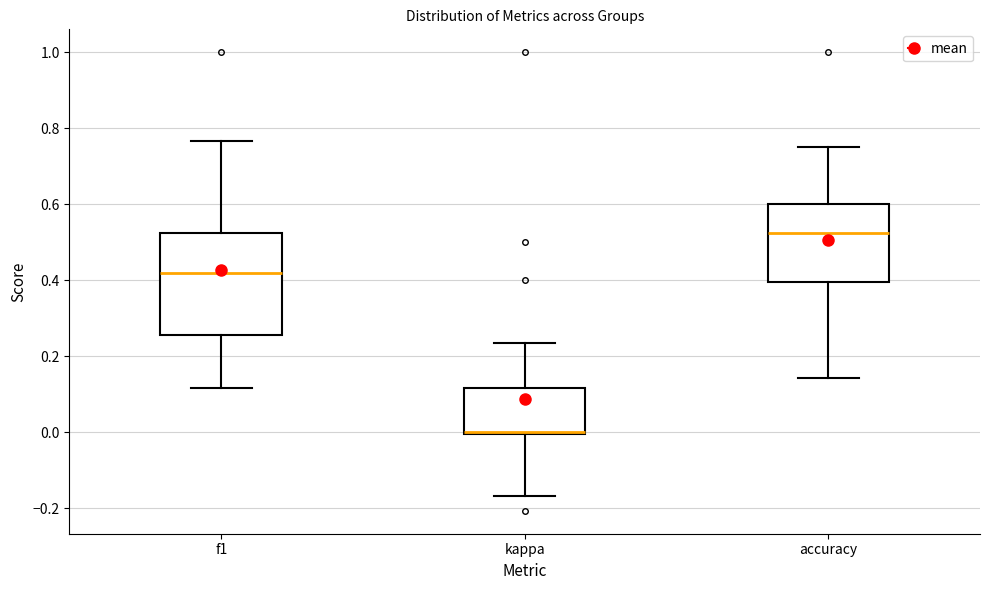

Which box has the lowest median line?

kappa